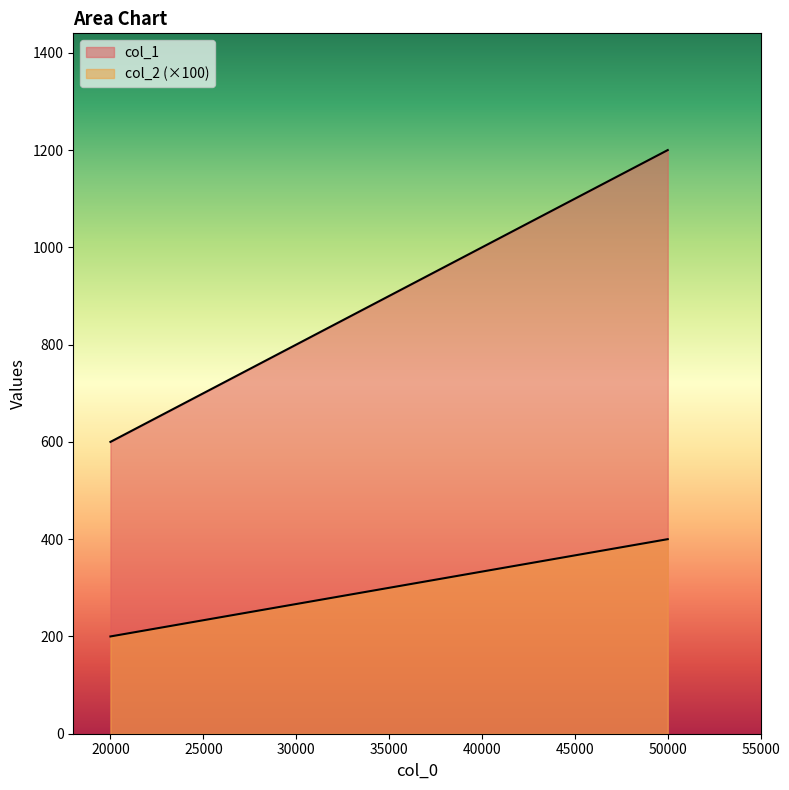

What are all the series names shown in the legend?

col_1, col_2